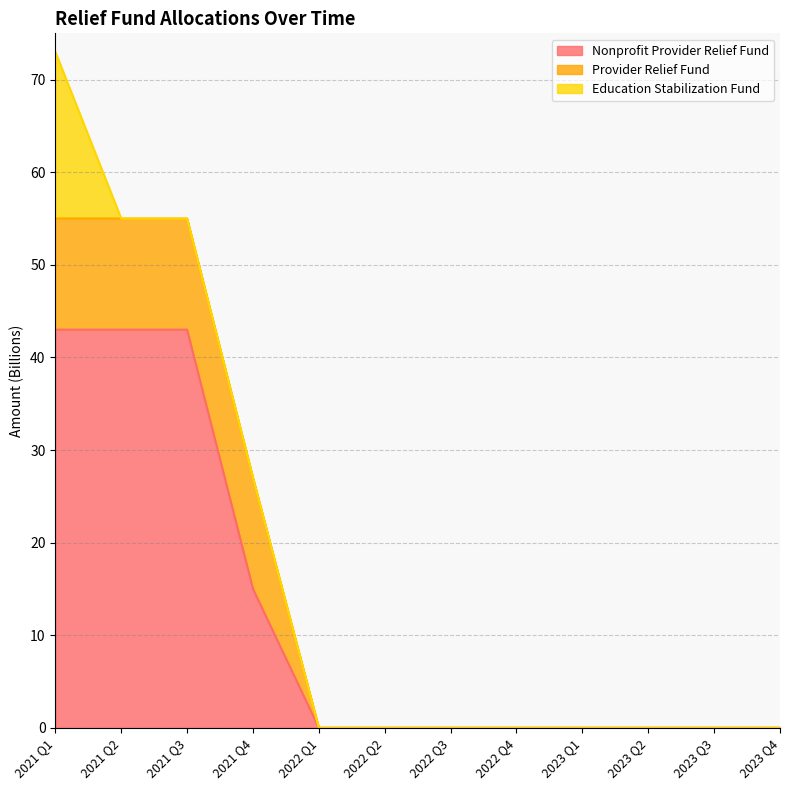

Reading left to right, list all the values displayed in this chart.

nonprofit_provider_relief_fund: 43	43	43	15	0	0	0	0	0	0	0	0
provider_relief_fund: 12	12	12	12	0	0	0	0	0	0	0	0
education_stabilization_fund: 18	0	0	0	0	0	0	0	0	0	0	0